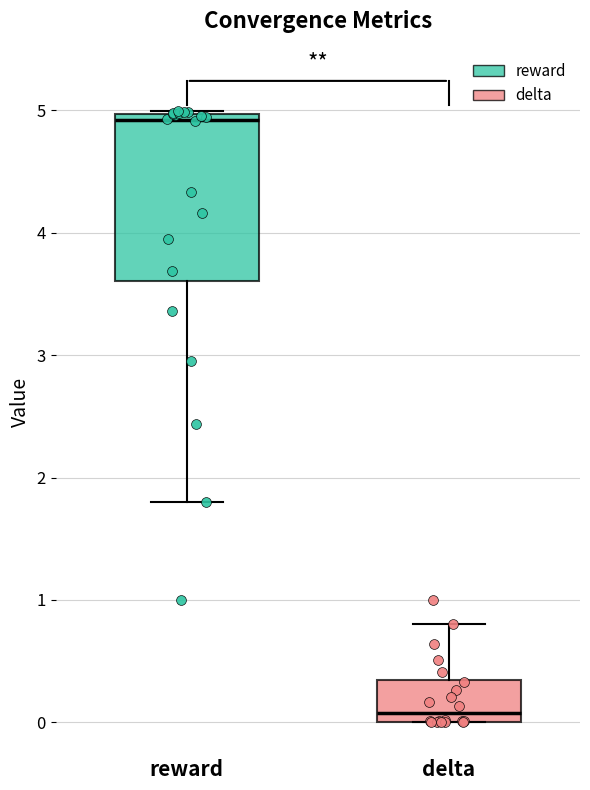

Reading left to right, read every box against the y-axis: the position of its median line, the range the box covers, and the ends of its whiskers. The values are not printed on the chart, so give them approximately, as read against the axis.

reward: median 4.9, box 3.6 to 5.0, whiskers 1.8 to 5.0
delta: median 0.1, box 0.0 to 0.3, whiskers 0.0 to 0.8